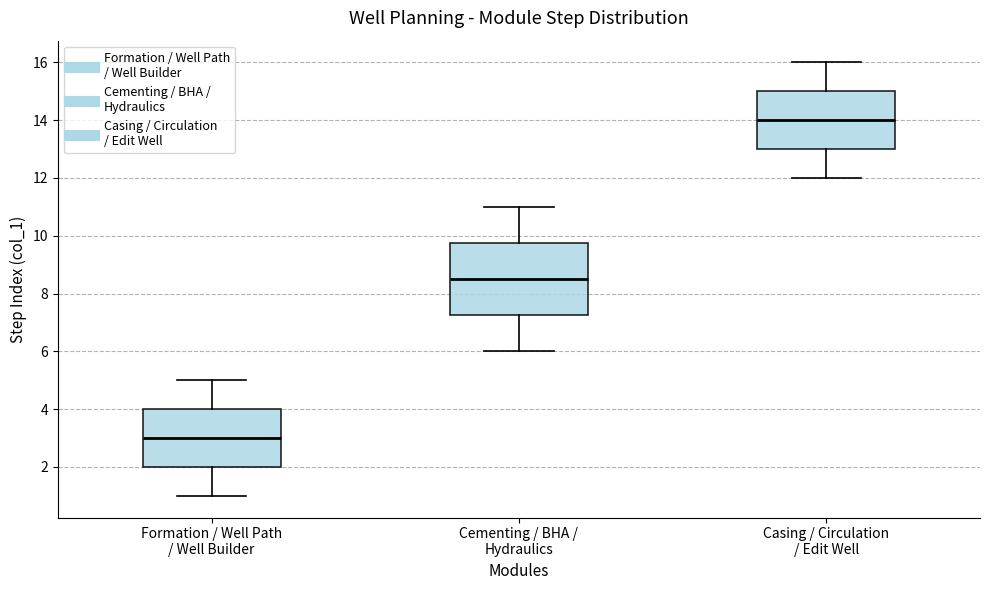

Which box has the lowest median line?

Formation / Well Path / Well Builder